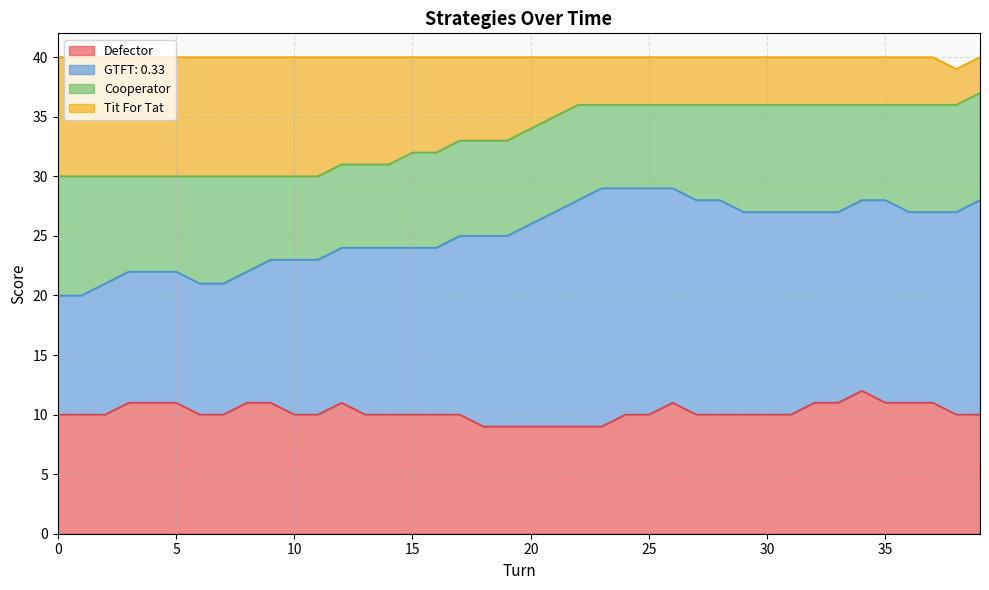

How many lines are shown in the chart?

4